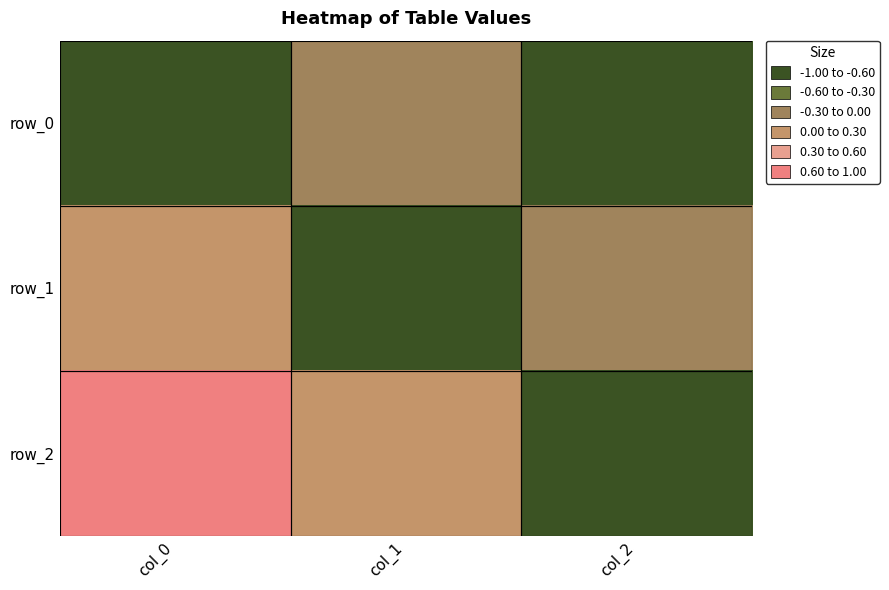

Which series changed the most between col_0 and col_2?

row_2